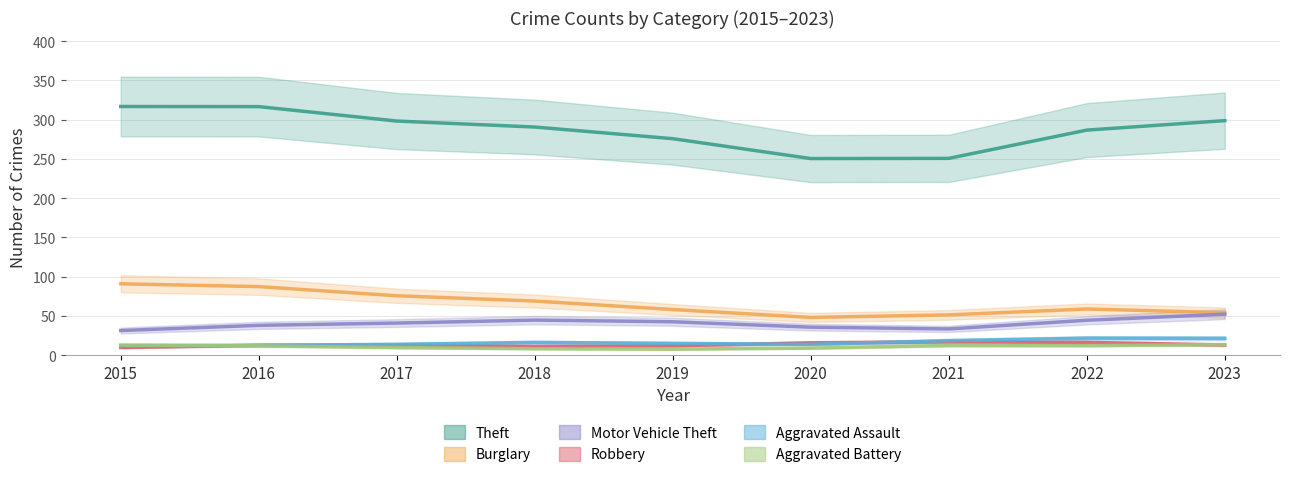

What is the value of the Burglary point at the 7th from the left?

51.4